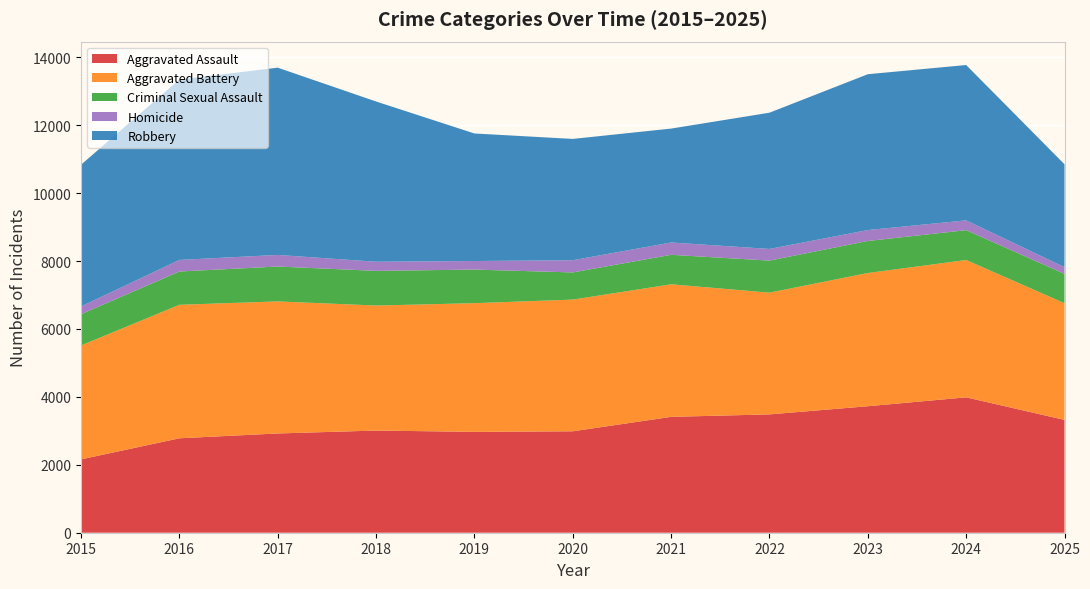

Reading right to left, list all the values displayed in this chart.

Aggravated Assault: 3322	3987	3725	3485	3412	2987	2970	3009	2923	2781	2160
Aggravated Battery: 3437	4044	3923	3585	3904	3878	3790	3681	3889	3931	3355
Criminal Sexual Assault: 863	879	943	944	868	800	989	1021	1027	980	920
Homicide: 198	288	322	343	363	360	252	269	342	341	228
Robbery: 3030	4575	4589	4012	3354	3572	3756	4719	5514	5312	4174